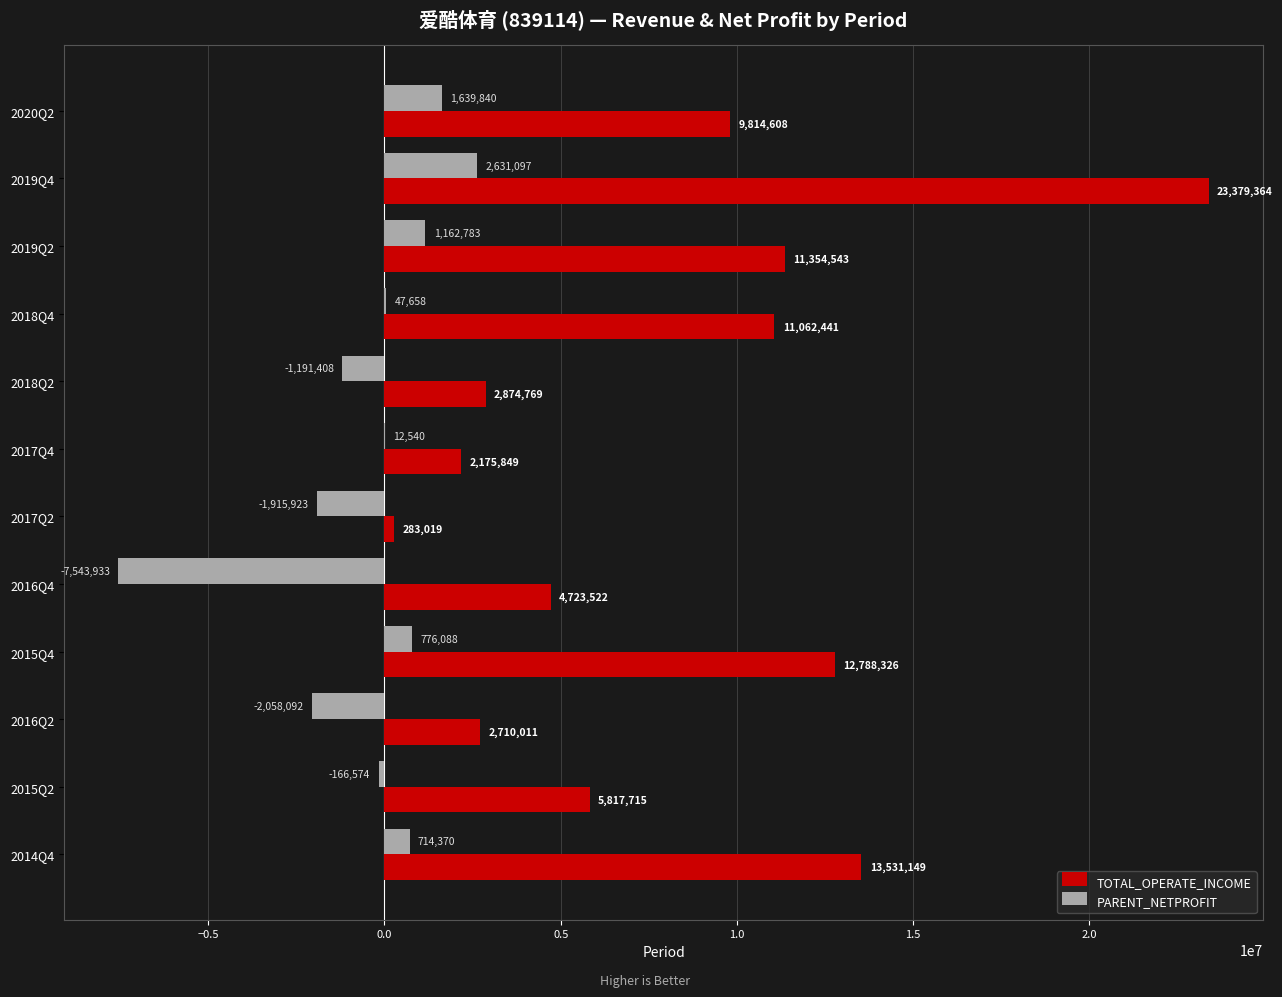

Which series changed the most between 2019Q2 and 2018Q4?

PARENT_NETPROFIT